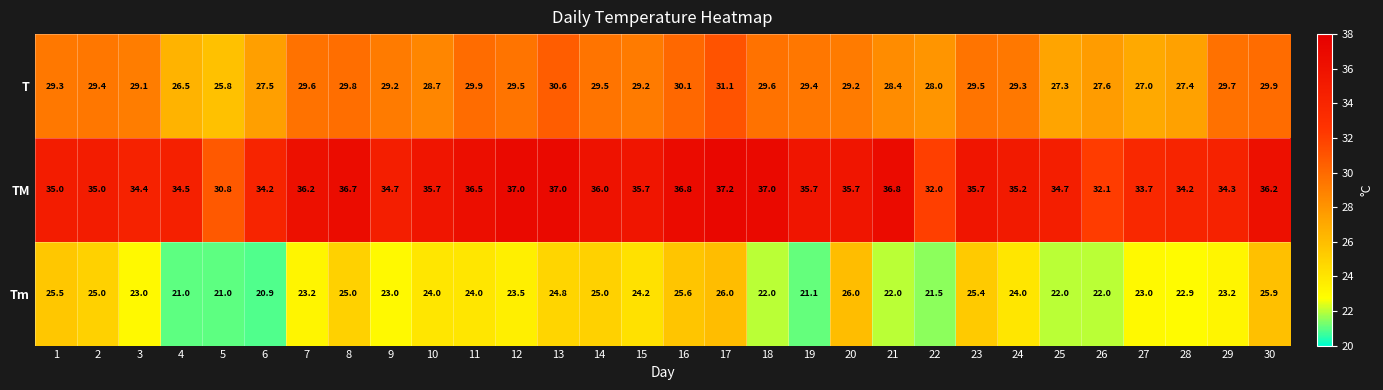

True or false: Tm has a value of 23.2 at 29.

True